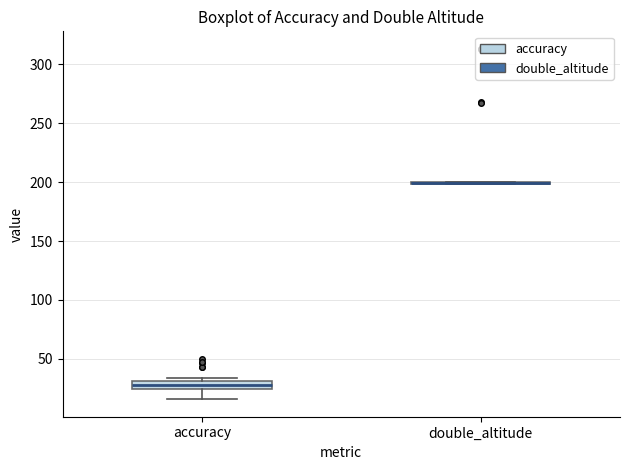

Where does the lower whisker of the box for accuracy end on the y-axis? The values are not printed on the chart, so give them approximately, as read against the axis.

15